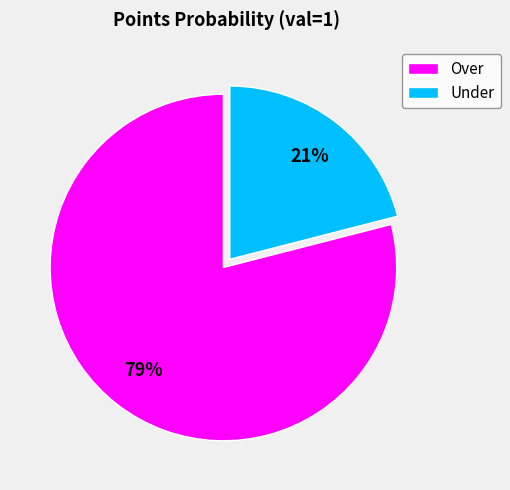

Is there any slice that represents more than half of the pie?

Yes